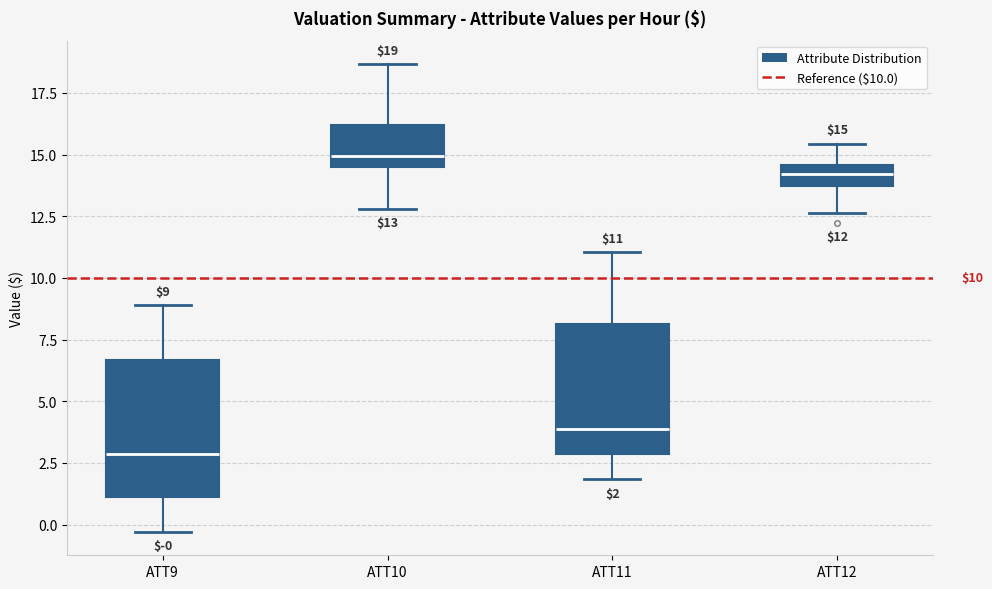

Which box's median line is the highest?

ATT10